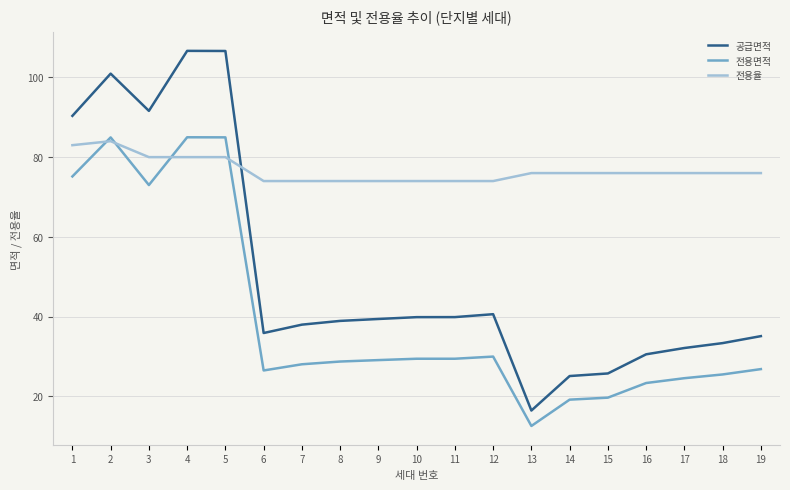

Rank the series at 14 from lowest to highest value.

전용면적, 공급면적, 전용율